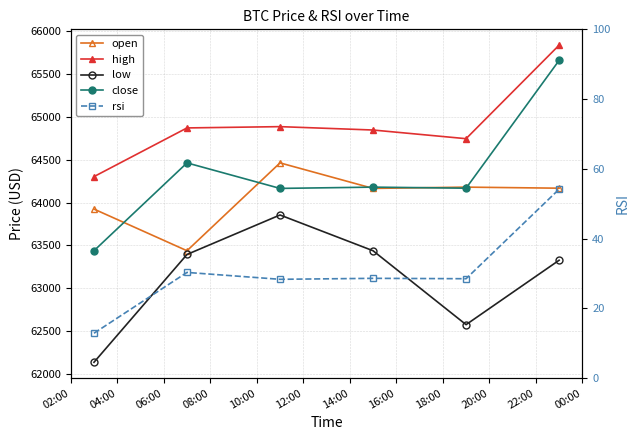

What is the sum of all open values?

384342.0